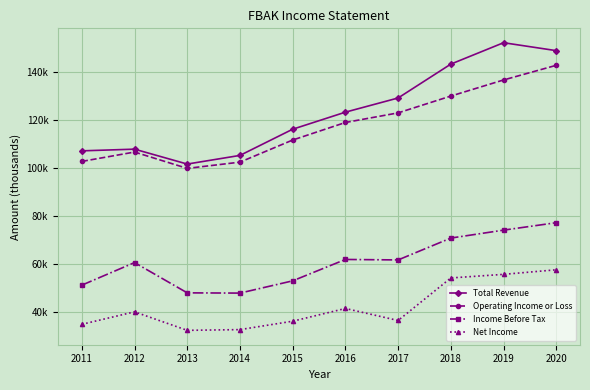

Does the chart display data point markers on the line(s)?

Yes